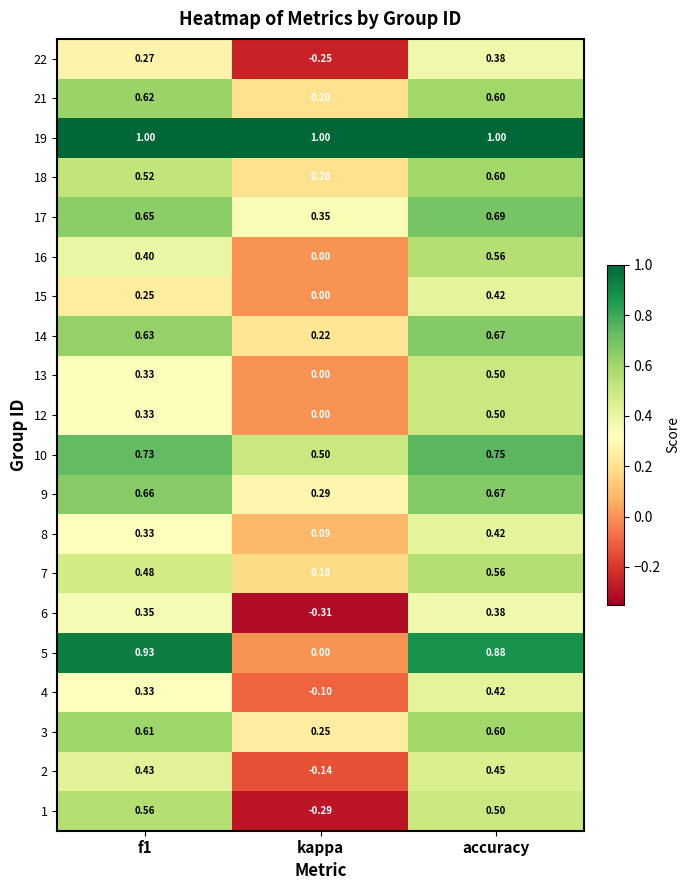

At which label is 17 closest to 0?

kappa